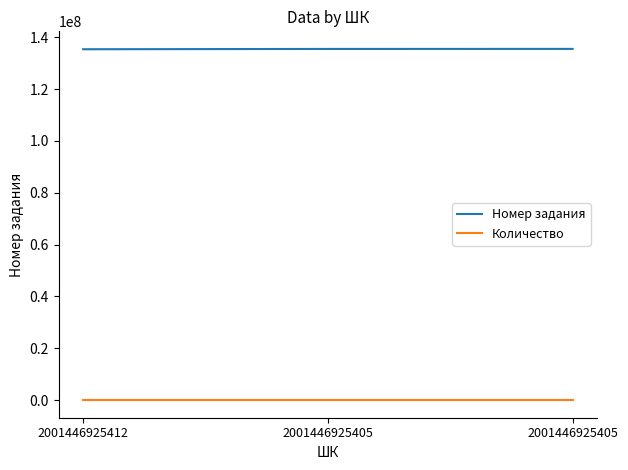

Which series has the largest range (max minus min)?

Номер задания